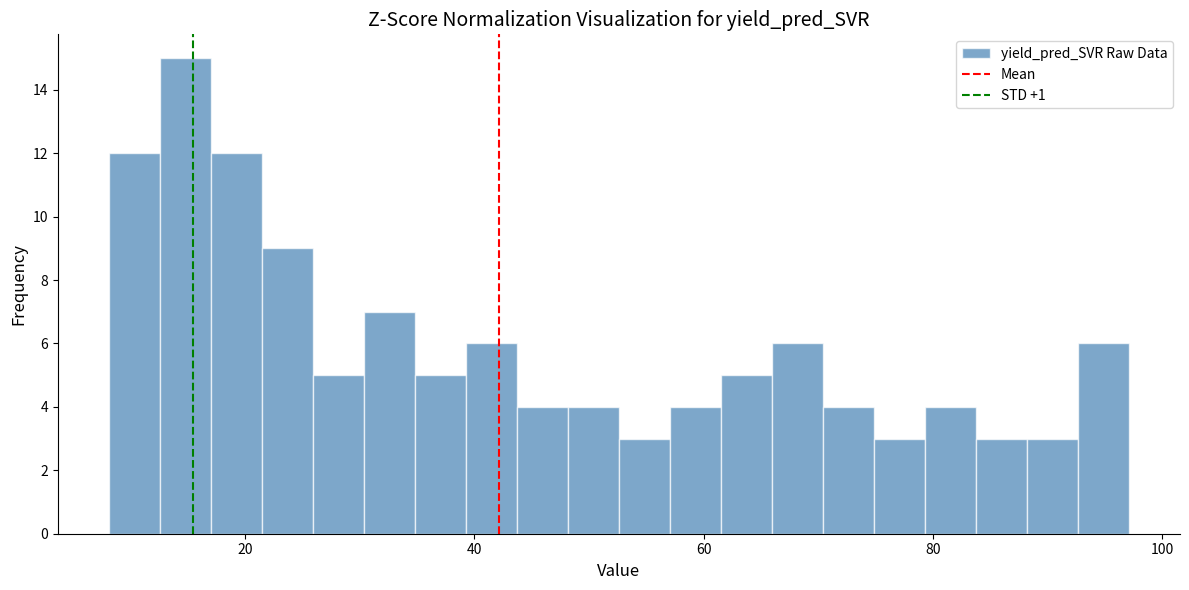

Read against the x-axis, roughly where is the centre of the tallest bar?

14